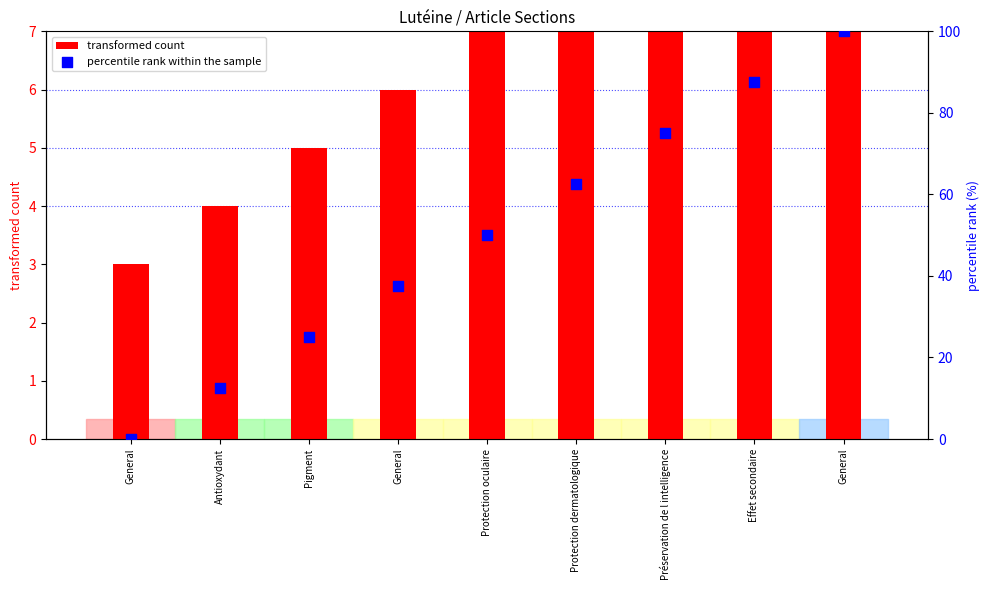

Which series has the largest total across all categories?

percentile rank within the sample